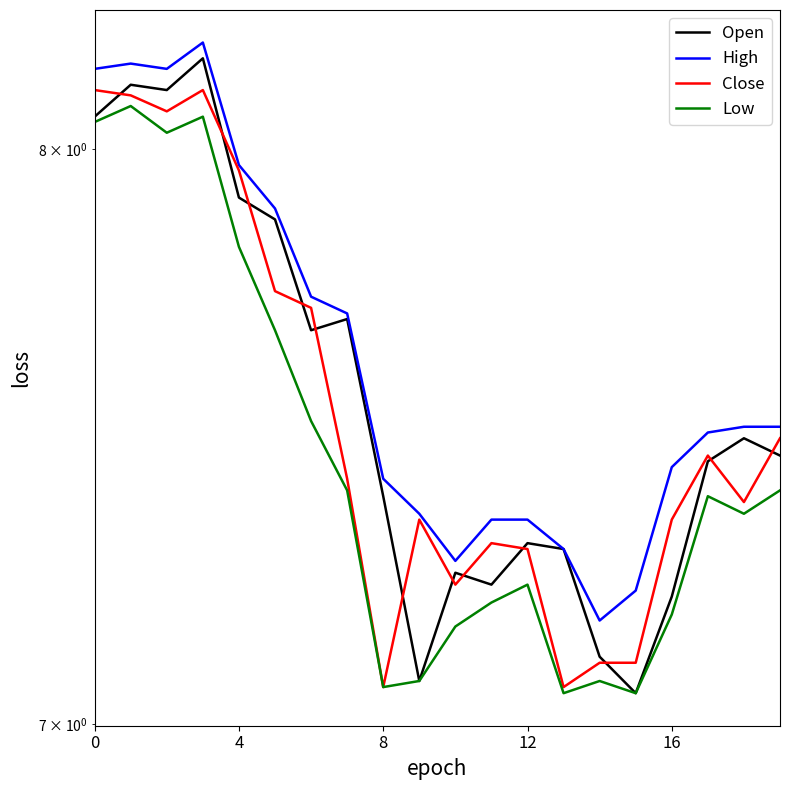

What is the difference between the maximum and minimum values in the Low series?

1.0